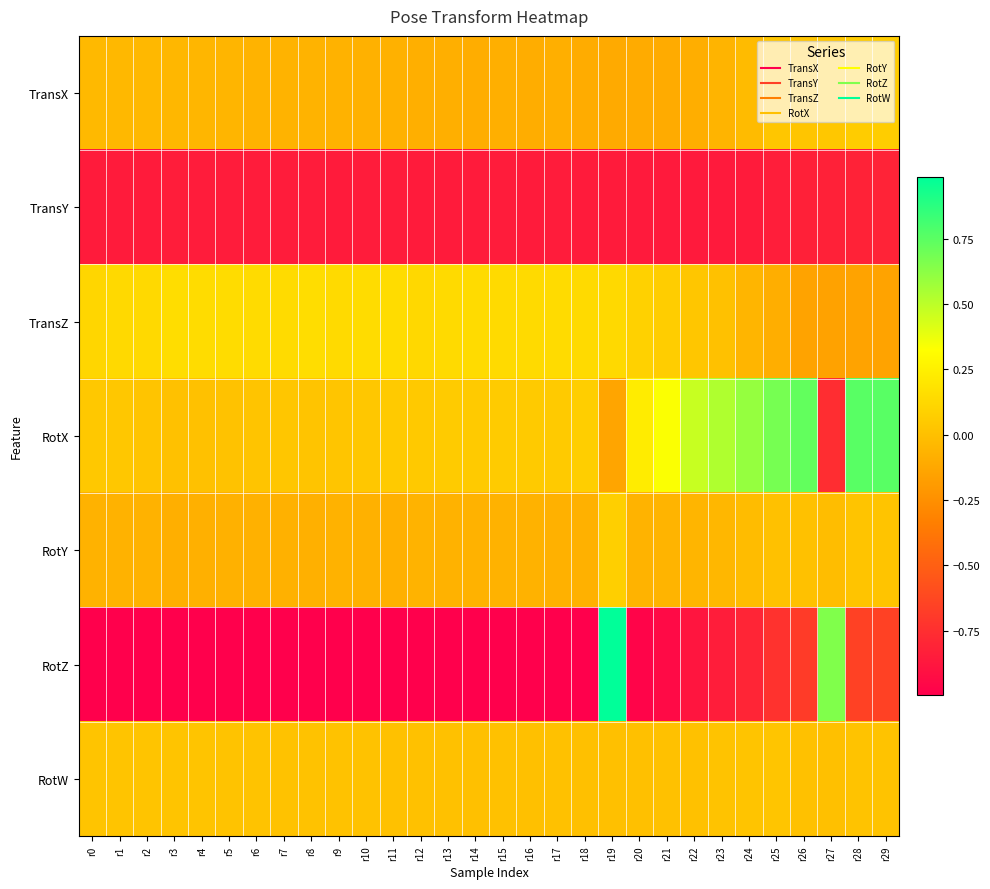

At which category does the chart reach its minimum across all series?

r9